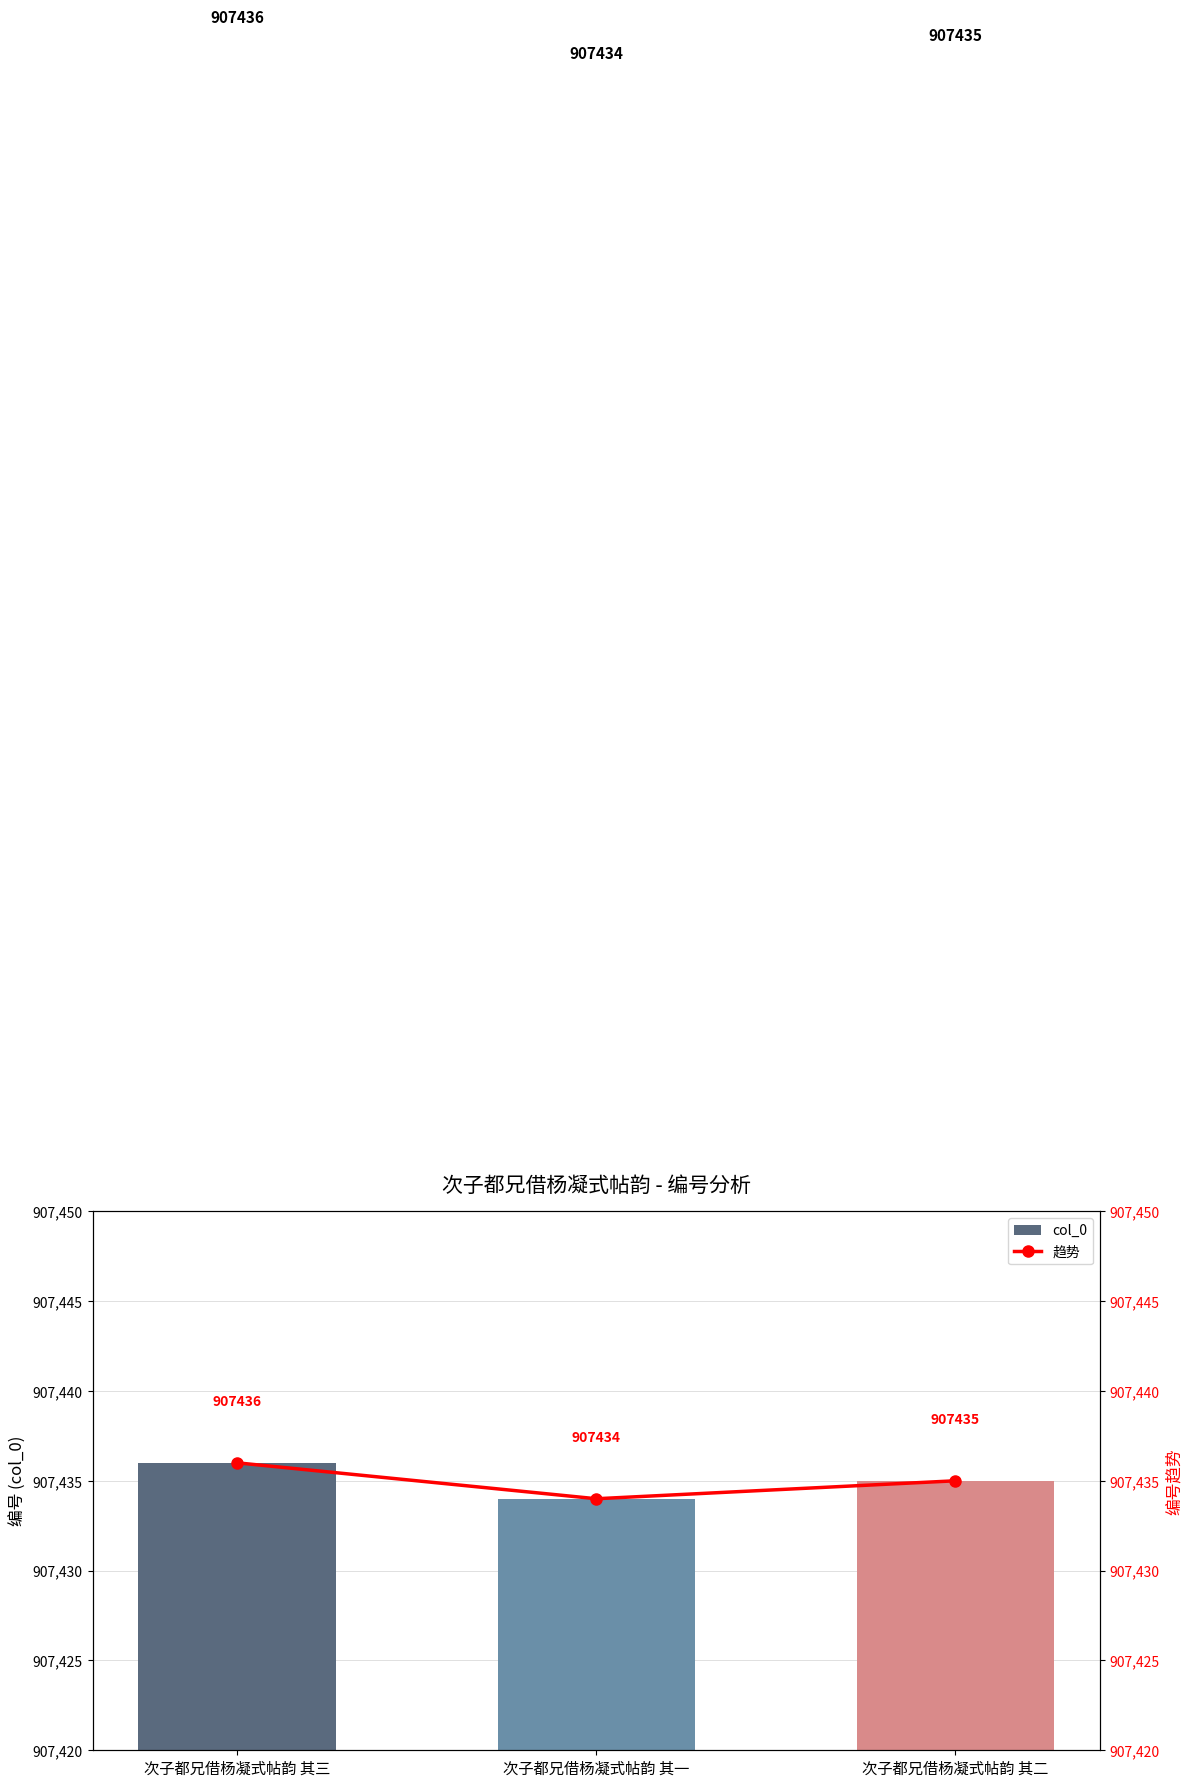

How many values in the col_0 series exceed 907435?

1